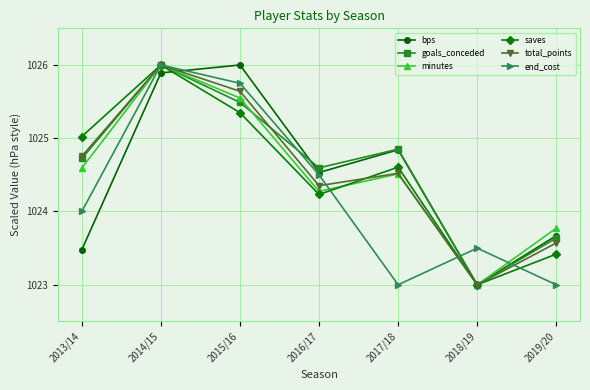

Which series has the largest total across all categories?

goals_conceded